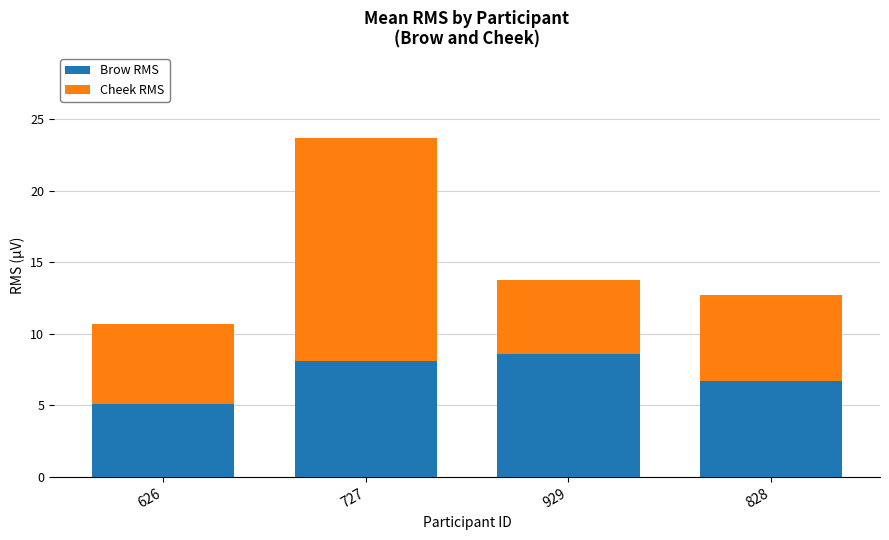

Is it true that Brow RMS equals 4.5 at 727?

False